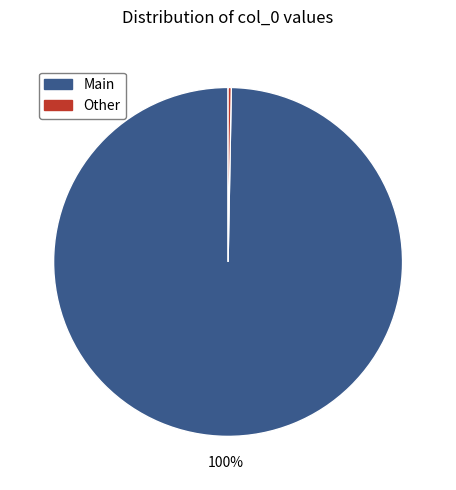

To the nearest percent, what is the average slice percentage?

50%